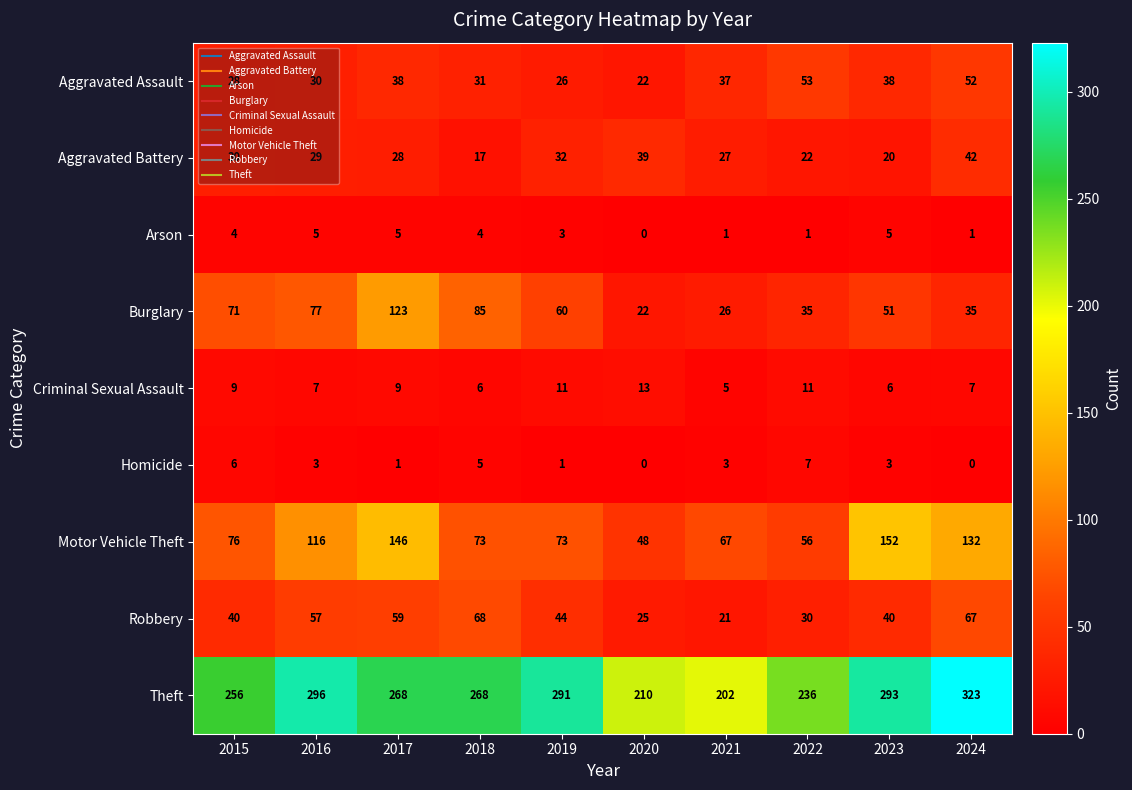

What is the difference between the highest and lowest values at 2018?

264